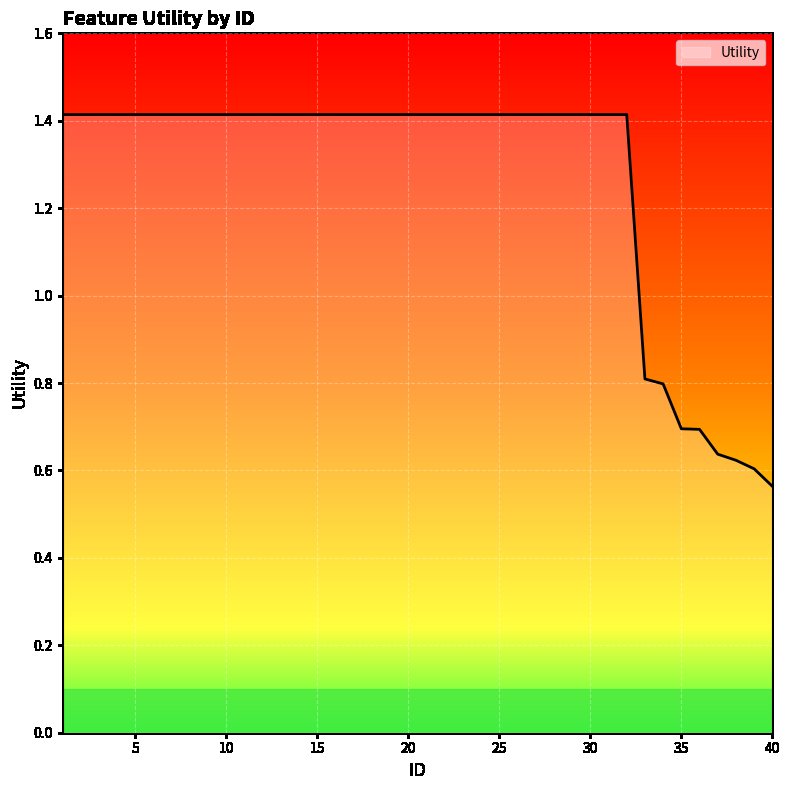

What is the difference between the maximum and second lowest values?

0.8